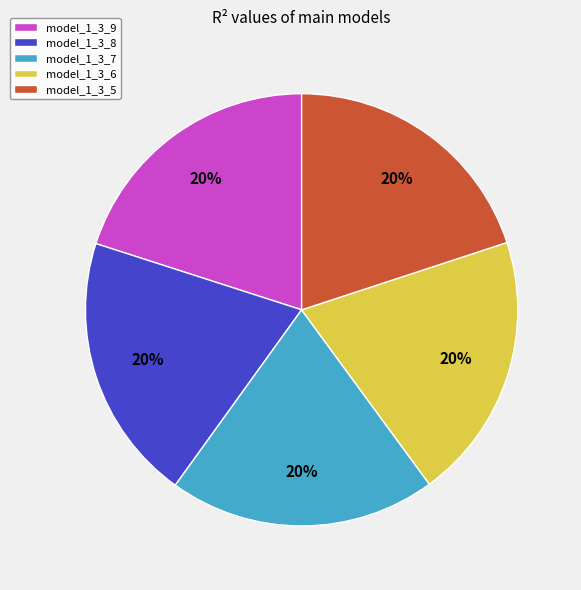

Combined, do model_1_3_7 and model_1_3_8 account for over 50%?

No